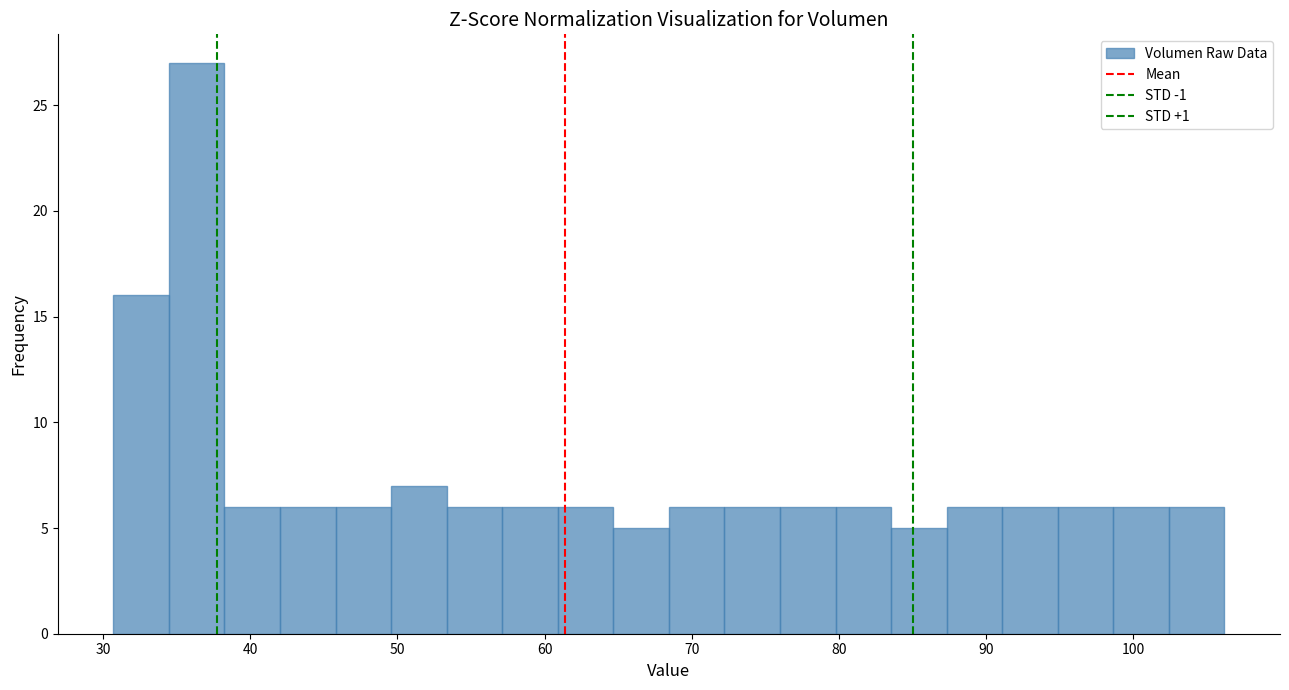

Read against the x-axis, roughly where is the centre of the tallest bar?

36